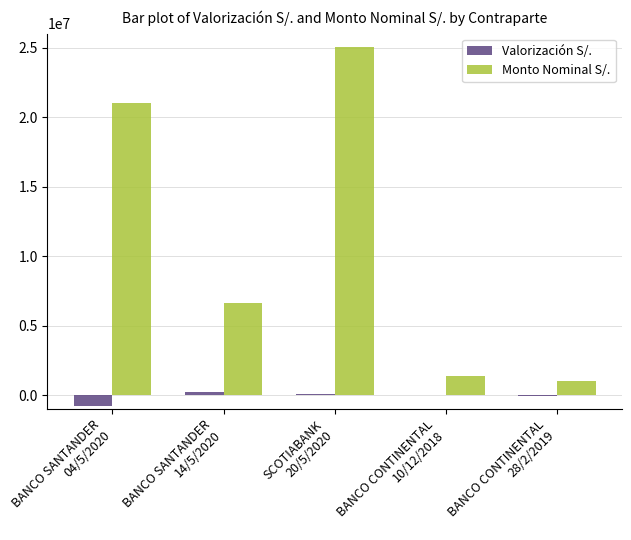

Are the bars horizontal?

No